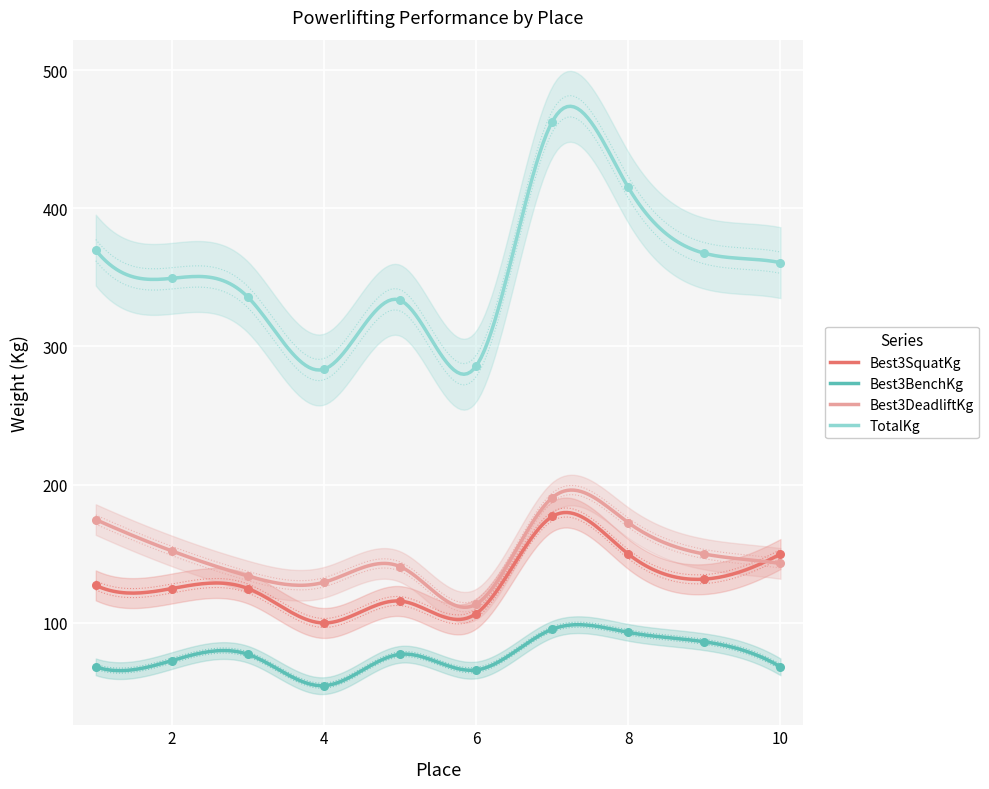

At how many categories does at least one series exceed 360?

5